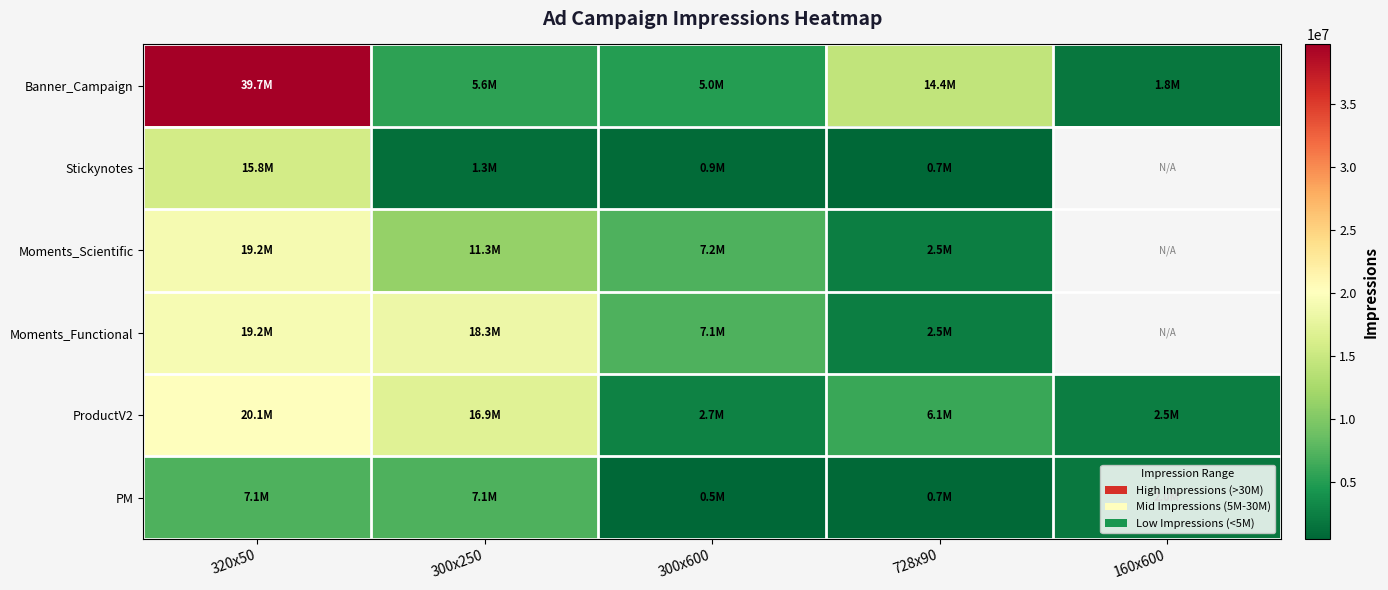

Rank the series by their maximum value, from highest to lowest.

Banner_Campaign, ProductV2, Moments_Functional, Moments_Scientific, Stickynotes, PM